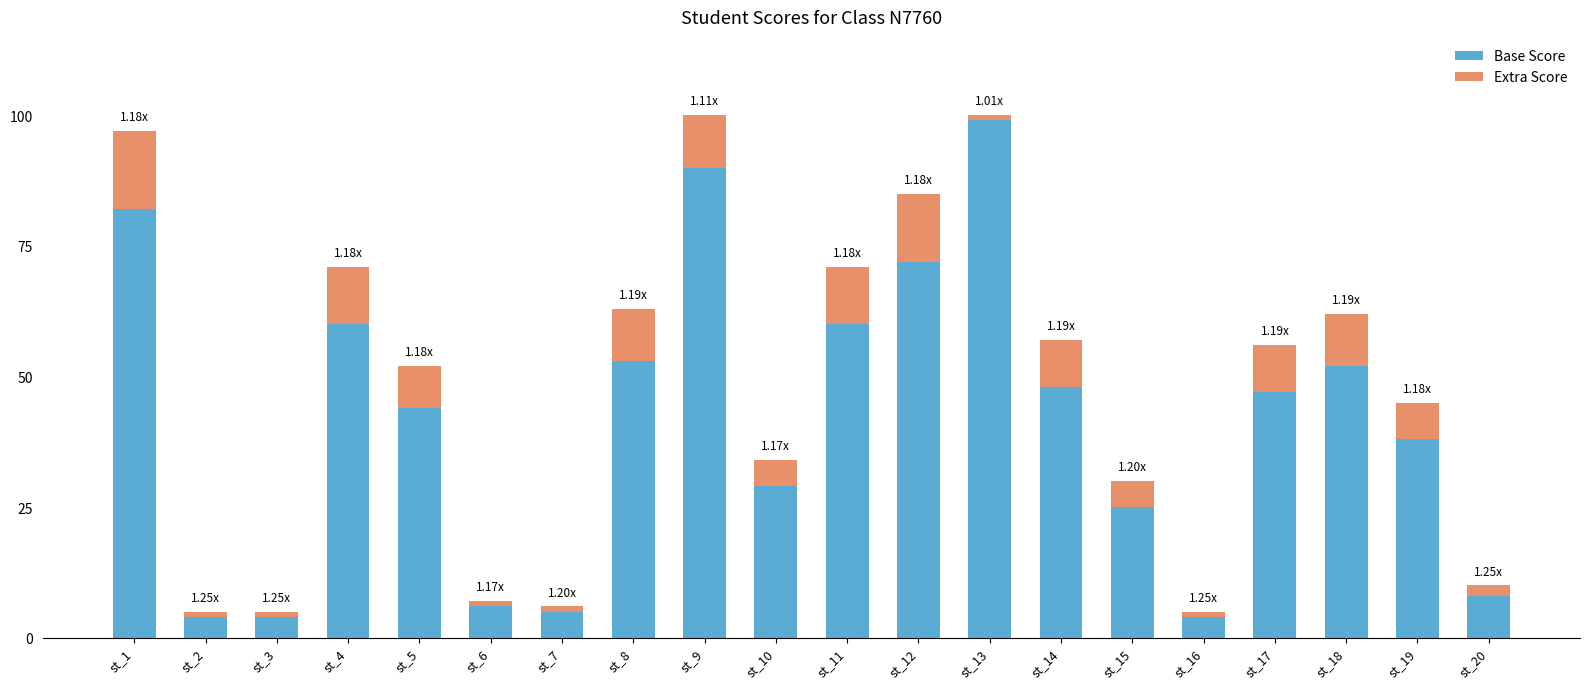

What is the average value of the Base Score series?

42